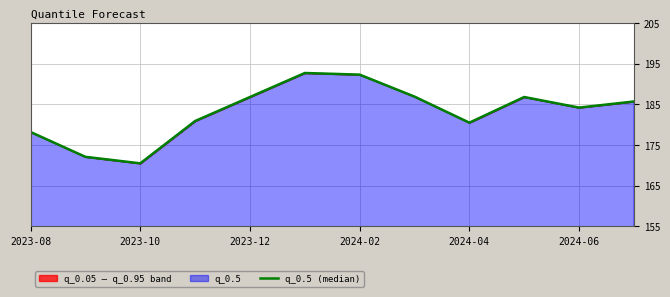

True or false: there are more than 0 points higher than both neighbors.

True